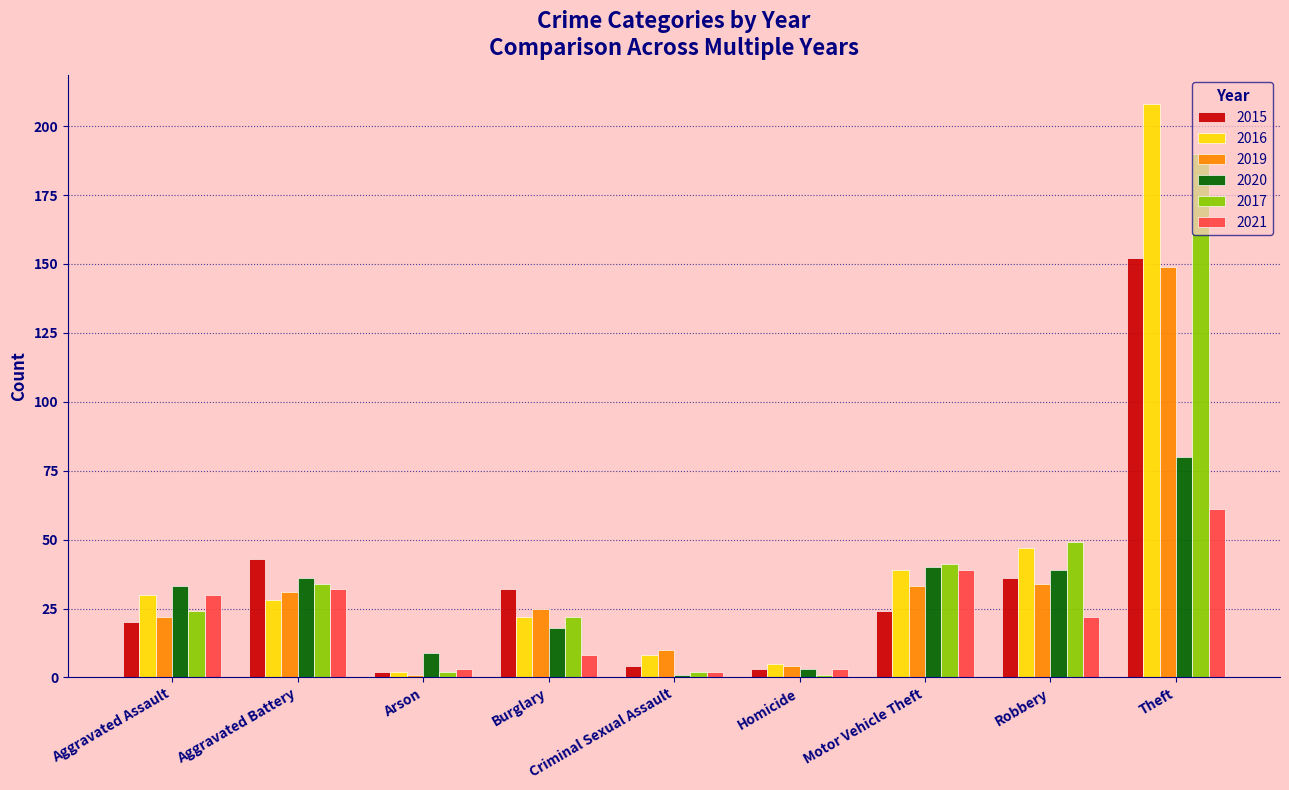

Is the value of 2017 at Robbery greater than the value of 2015 at Homicide?

Yes